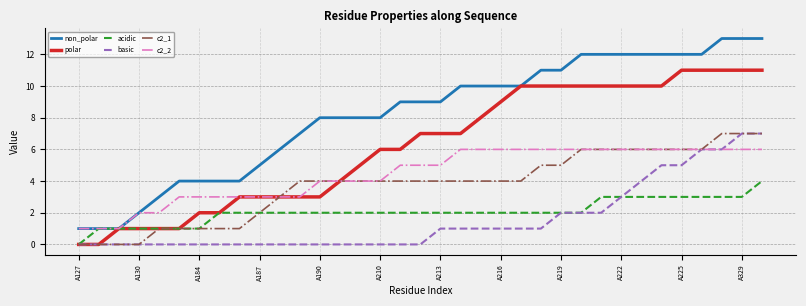

Which series has the largest range (max minus min)?

non_polar